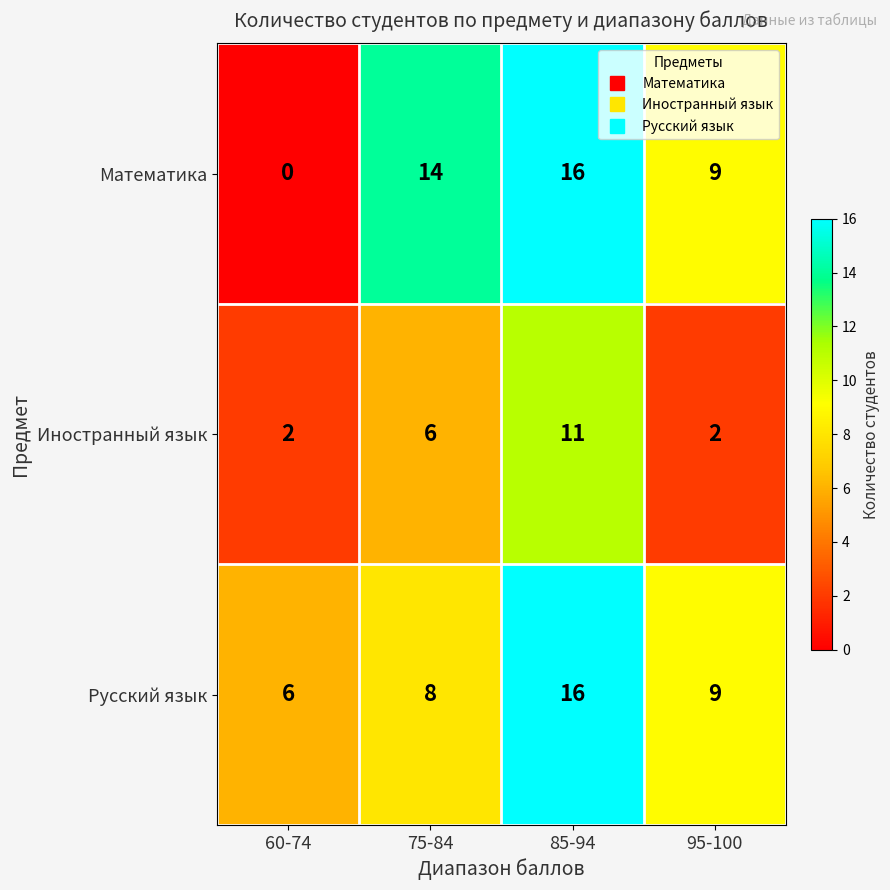

Which series changed the most between 85-94 and 95-100?

Иностранный язык